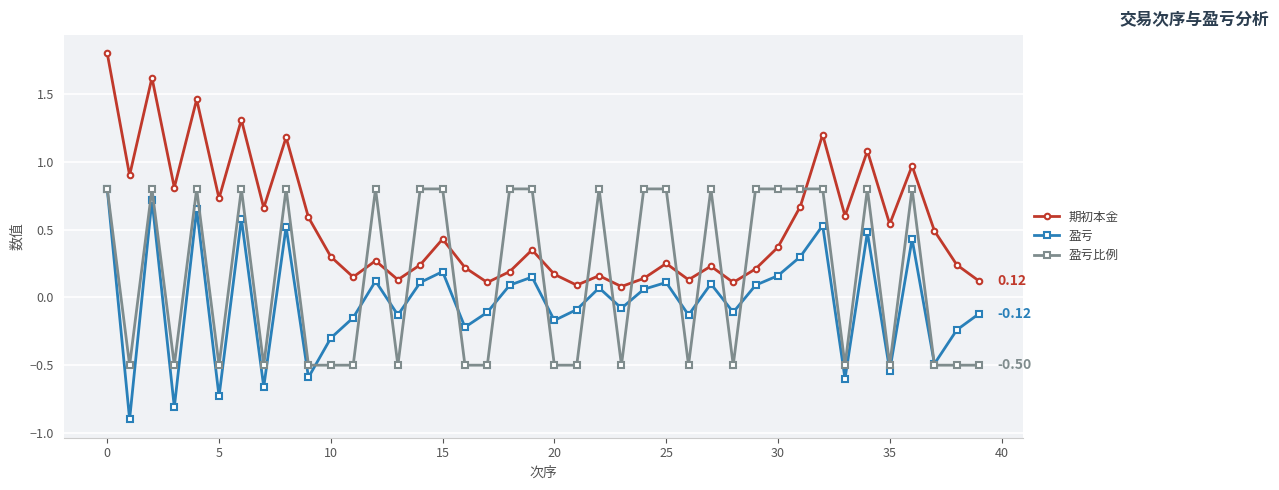

What is the greatest value displayed?

1.8